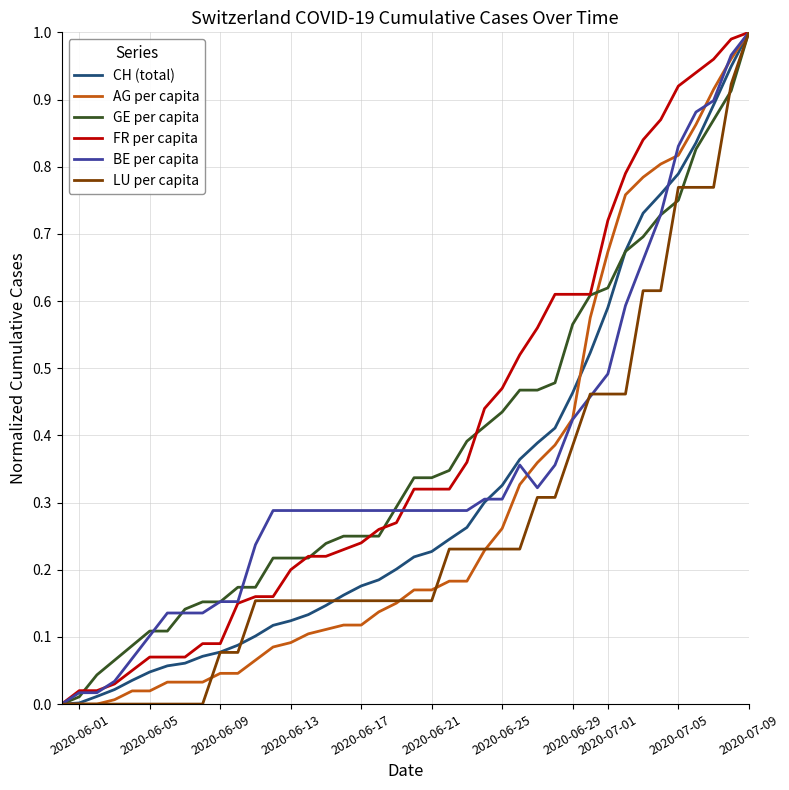

What are all the series names shown in the legend?

CH (total), AG per capita, GE per capita, FR per capita, BE per capita, LU per capita